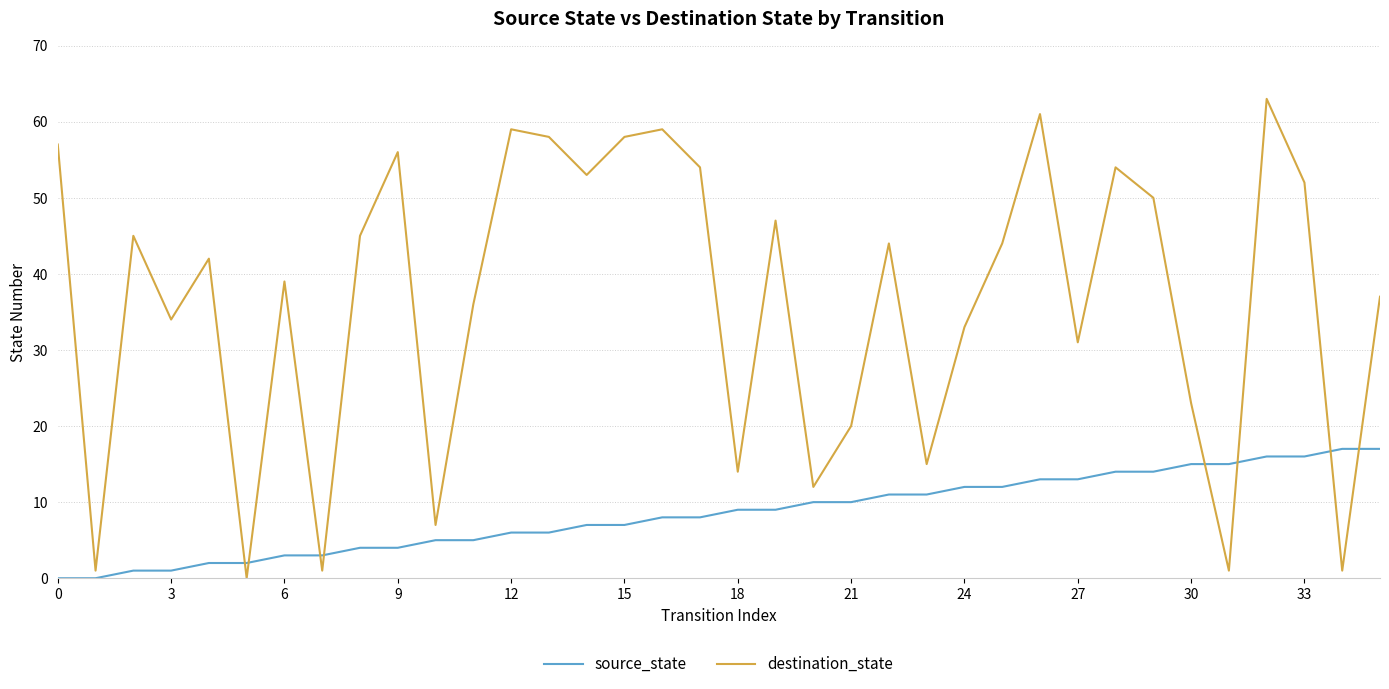

Which series ends up on top after the final intersection of source_state and destination_state?

destination_state